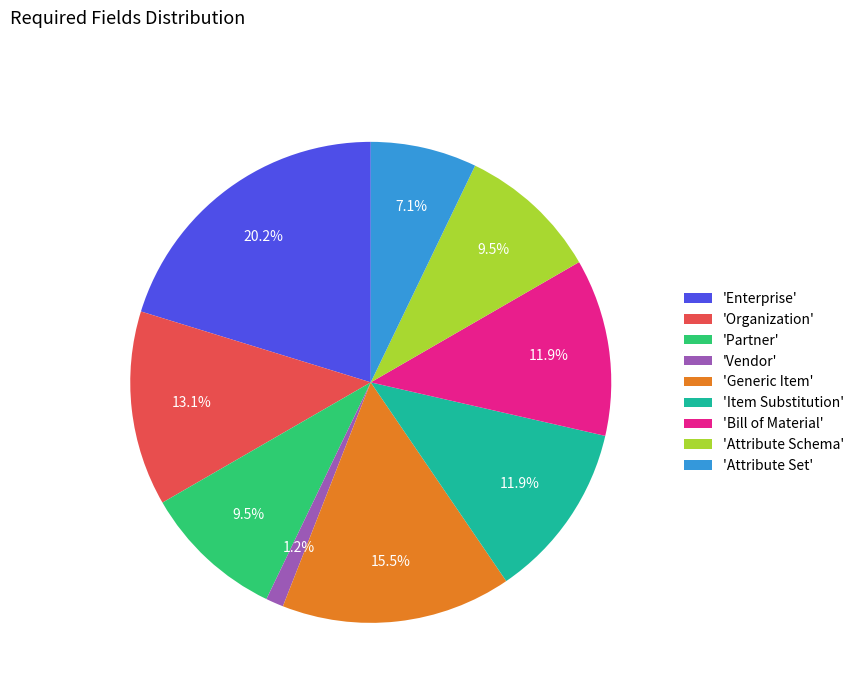

To the nearest percent, what is the difference between the largest and smallest slice percentages?

19%